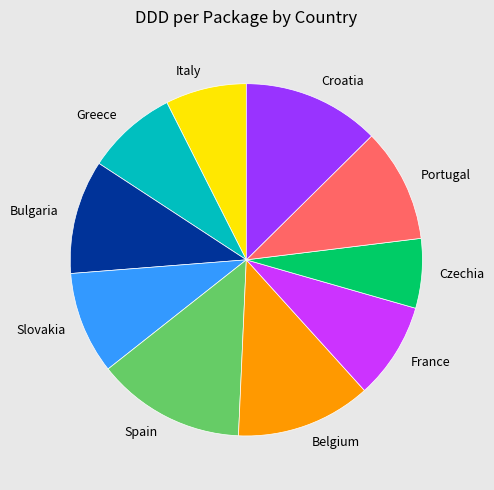

Does any single category account for the majority?

No